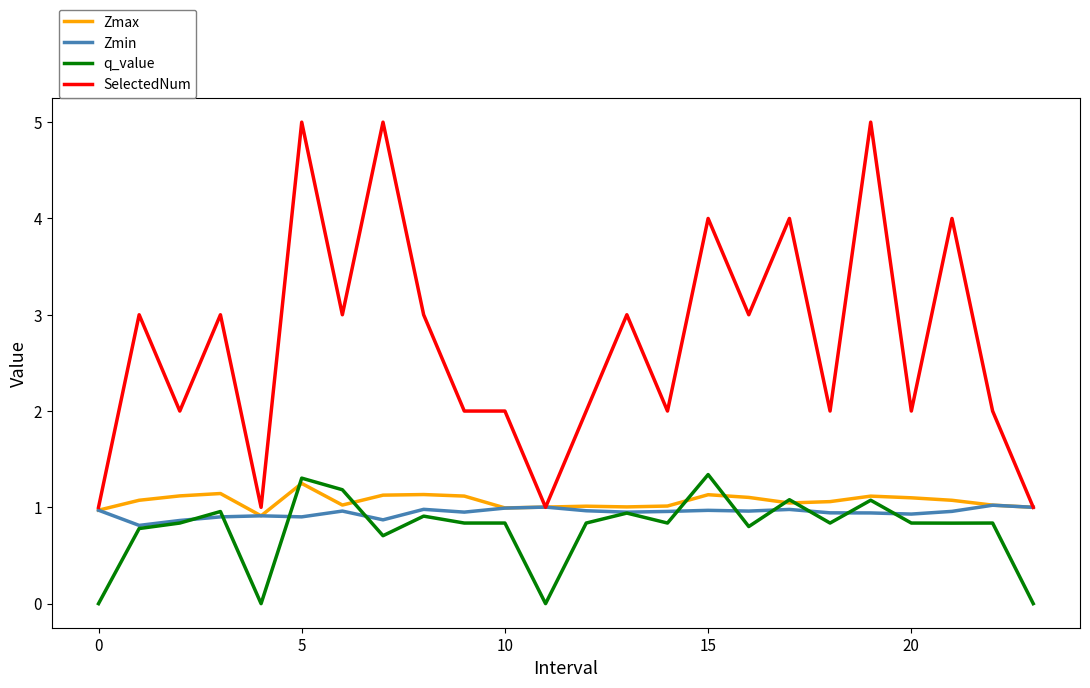

Which series has the widest spread of values?

SelectedNum